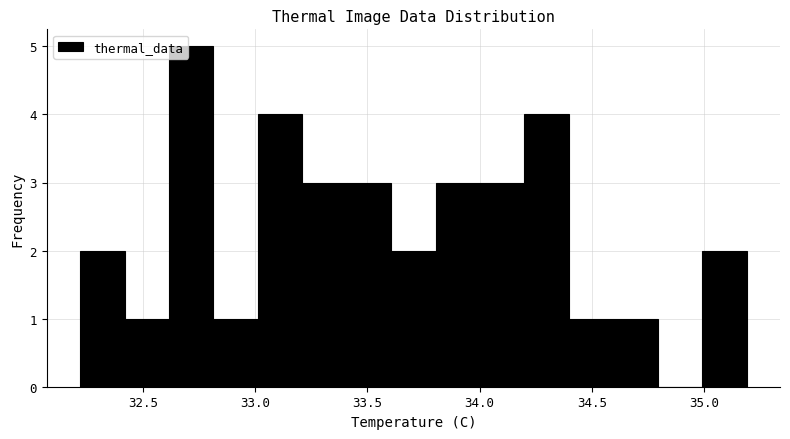

Read against the x-axis, roughly where is the centre of the tallest bar?

32.70